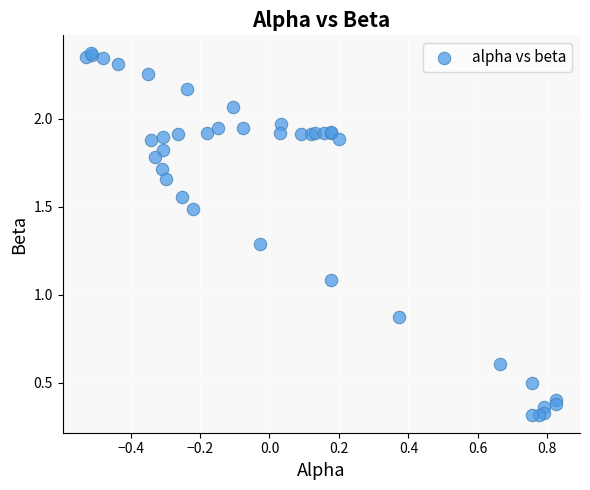

What Y value in the scatter plot is closest to 1?

1.1